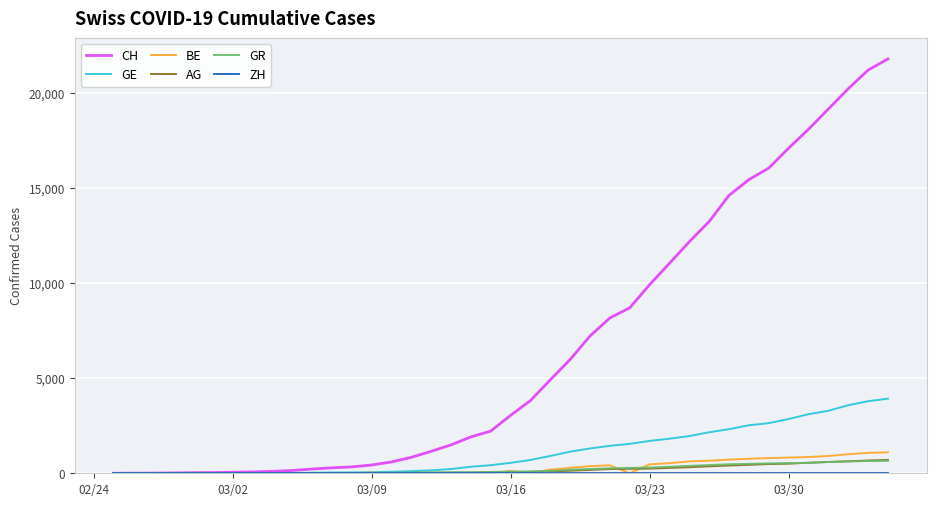

Does the chart display data point markers on the line(s)?

No